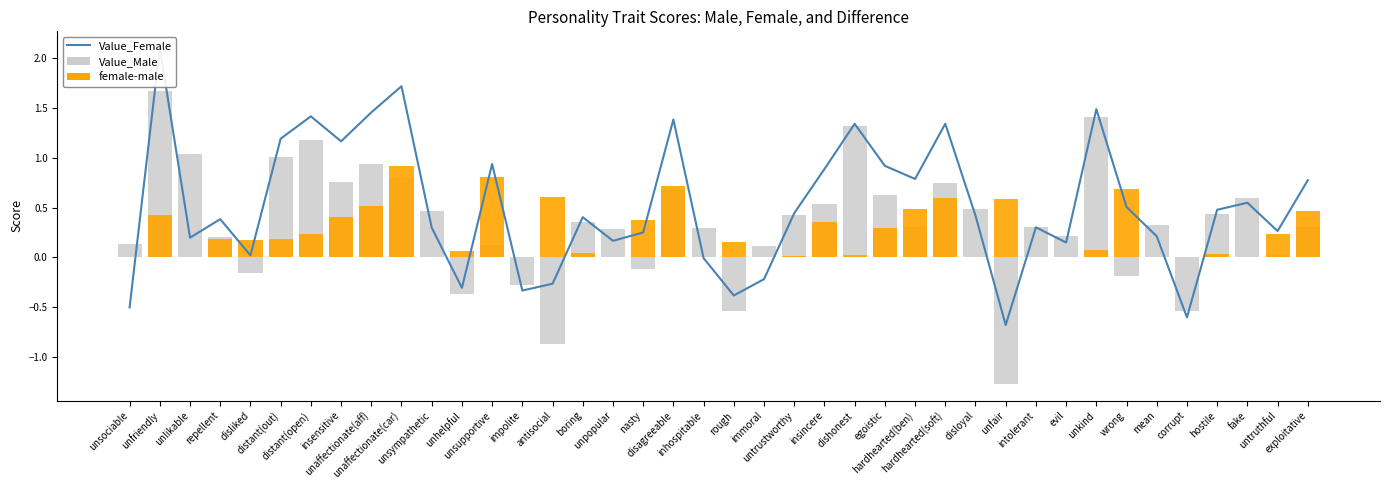

True or false: Value_Female has a value of 0.9 at egoistic.

True